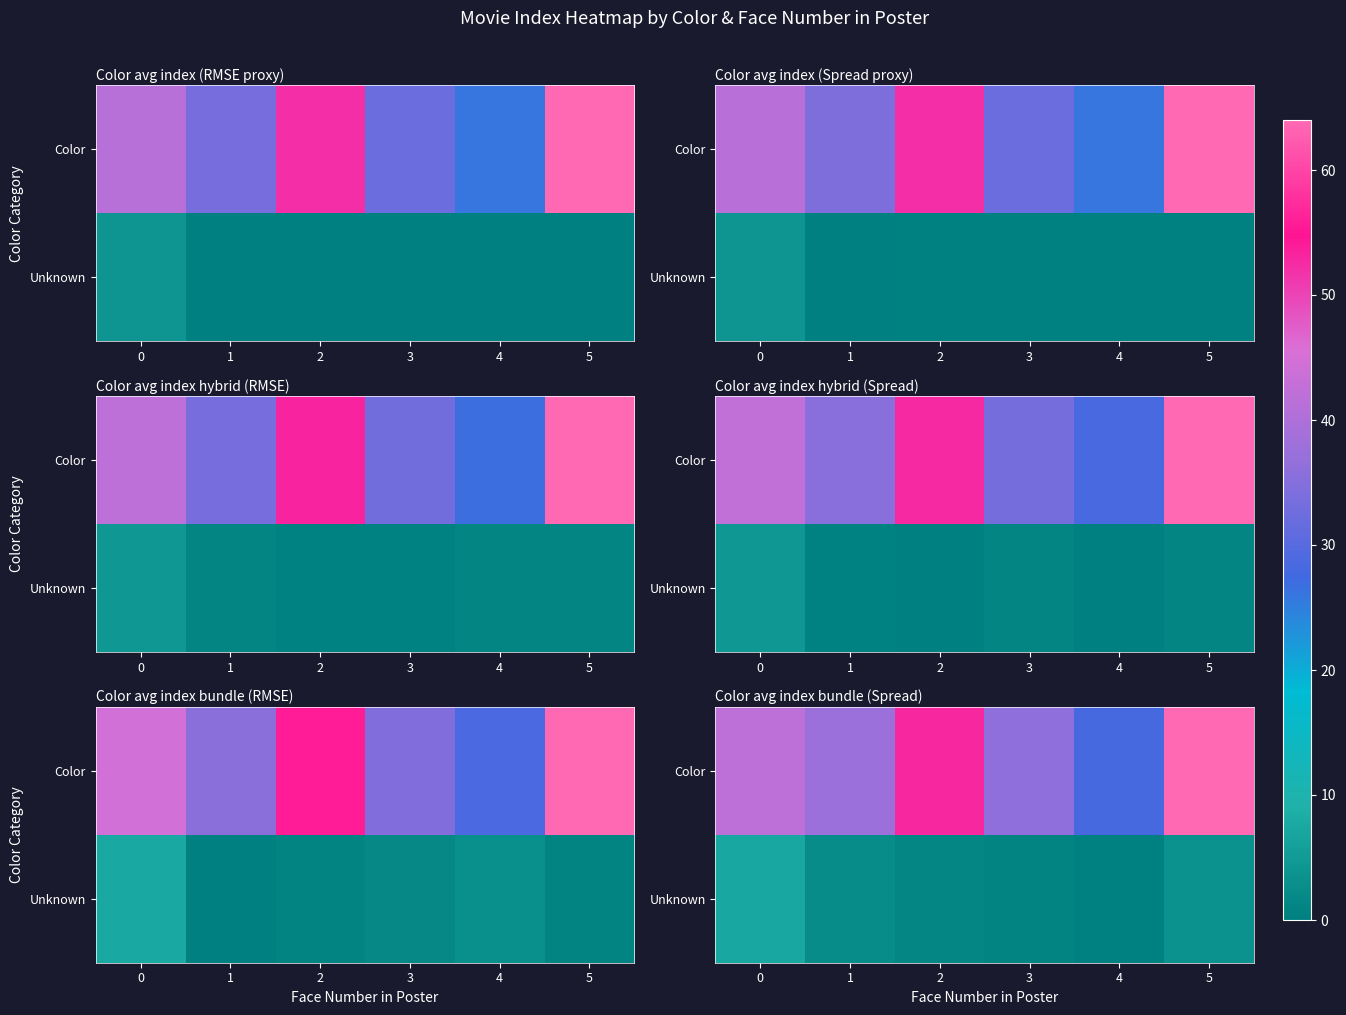

List the labels in order of row_0 value, largest first.

5, 2, 0, 1, 3, 4